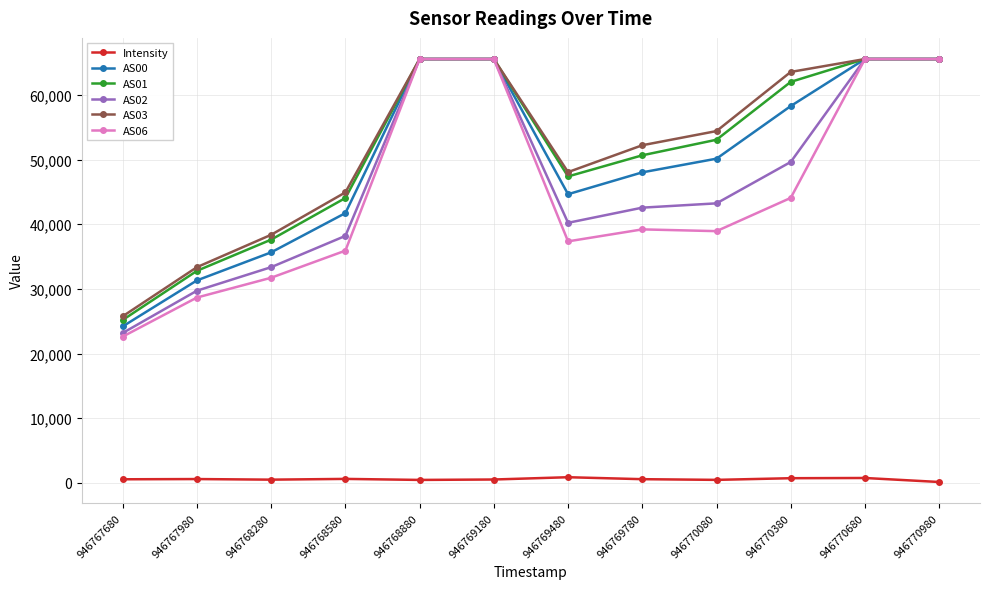

What is the highest value of the AS03 series?

65535.0